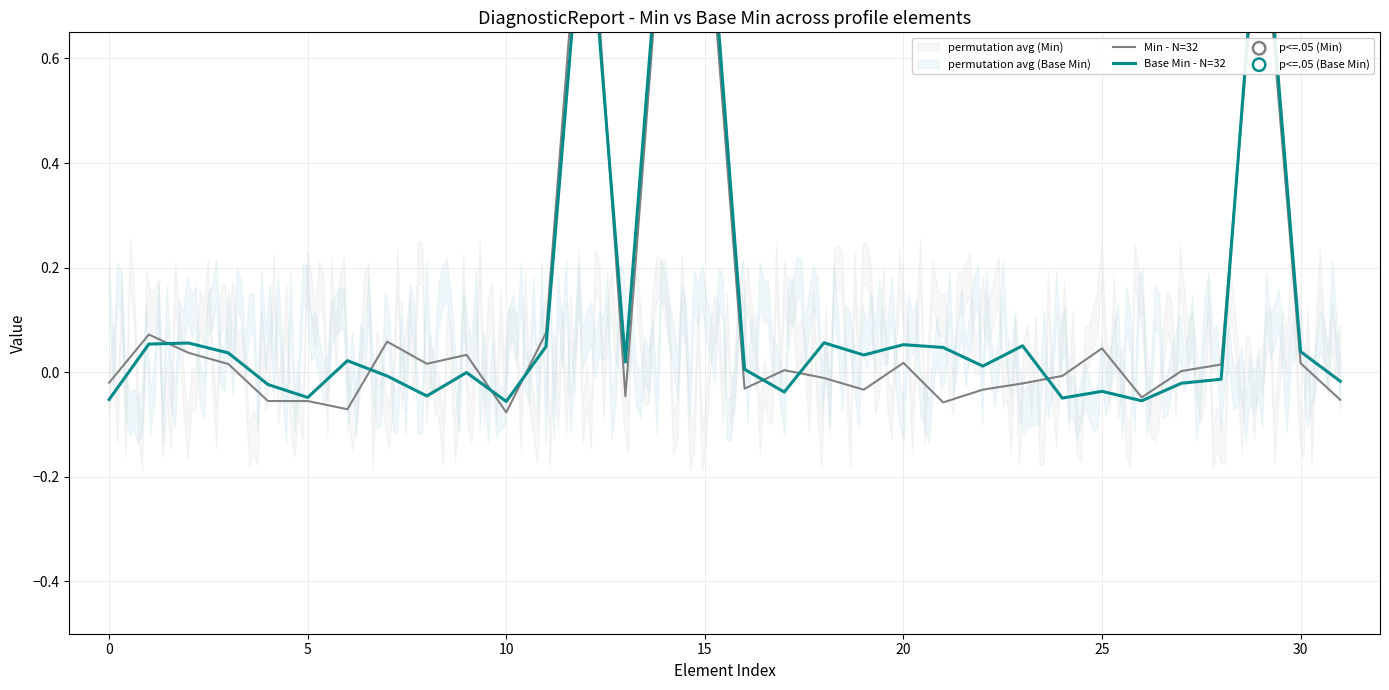

Which series has the largest Y range (max minus min)?

Base Min